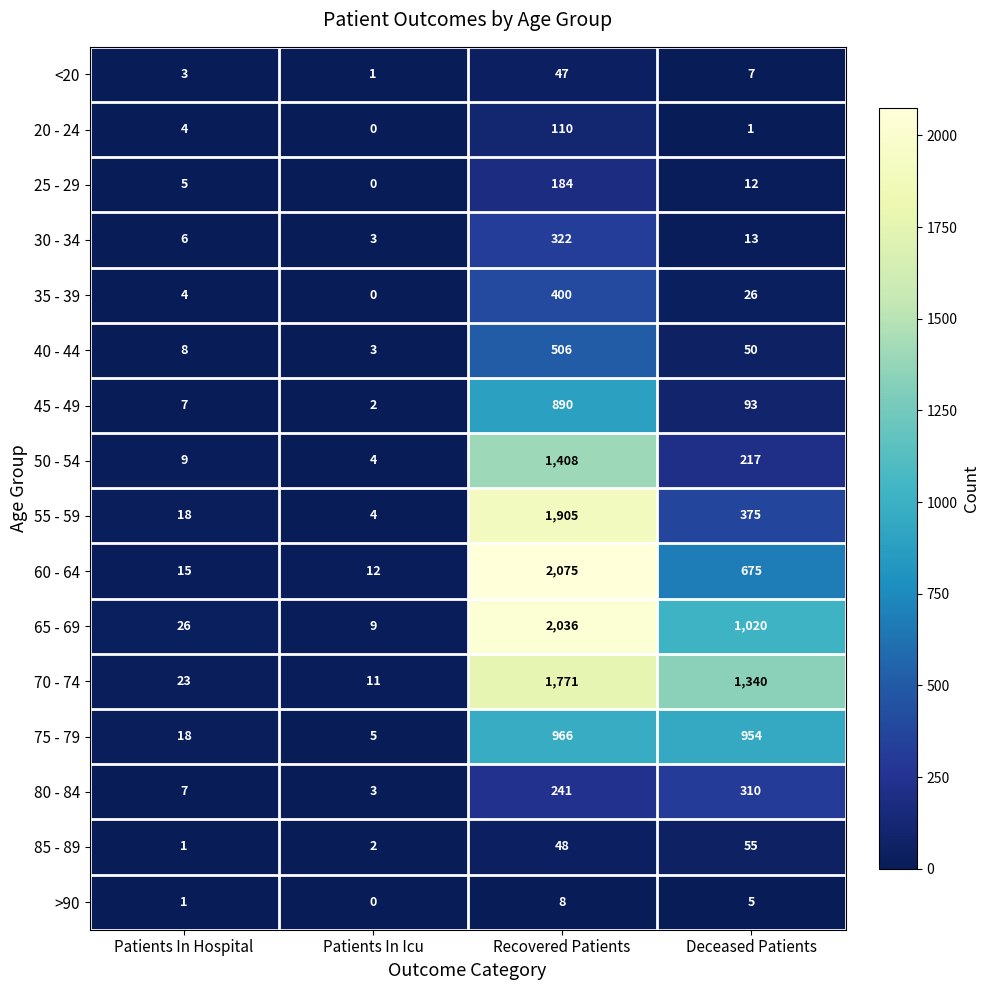

True or false: 20 - 24 has a value of 4 at Patients In Hospital.

True